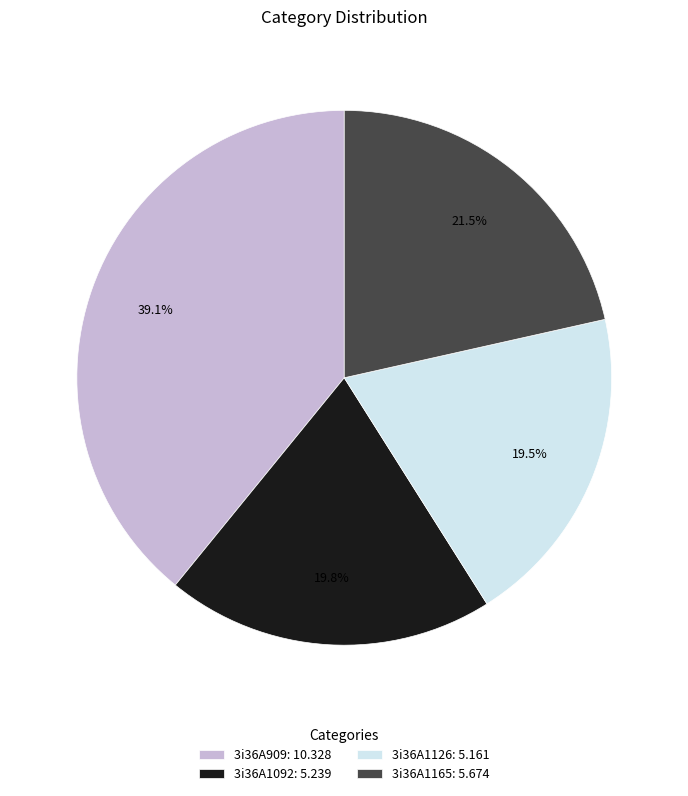

Between 3i36A1165: 5.674 and 3i36A1092: 5.239, which is larger?

3i36A1165: 5.674